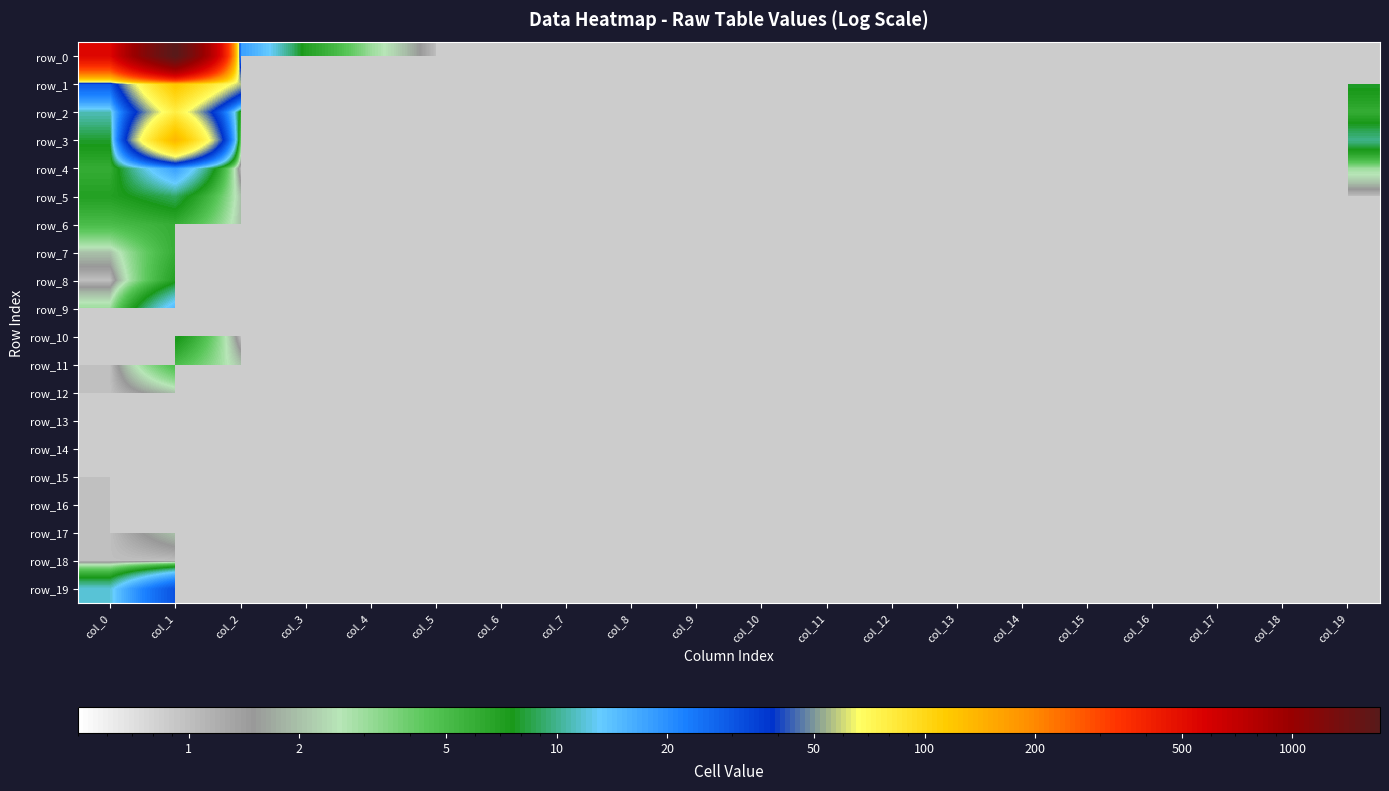

Which series has the widest spread of values?

row_0